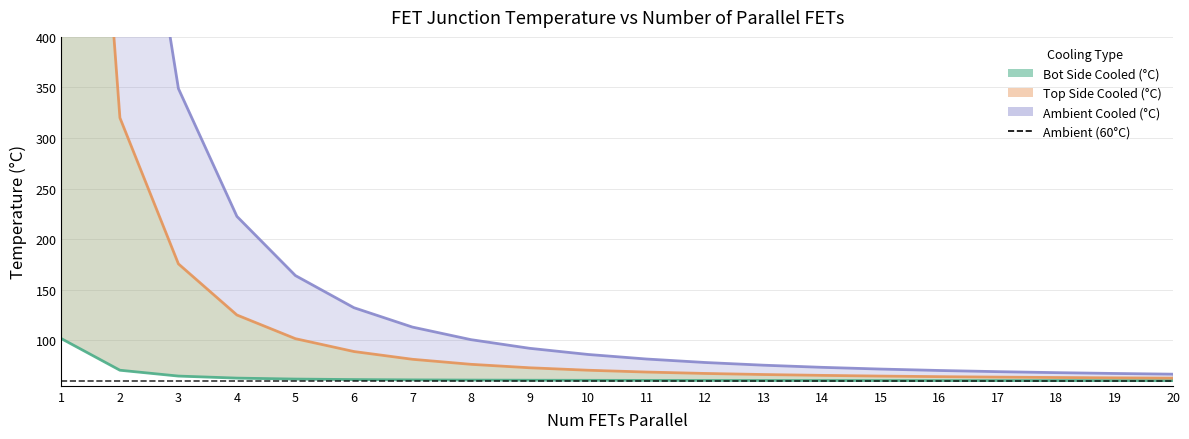

How many lines are shown in the chart?

3